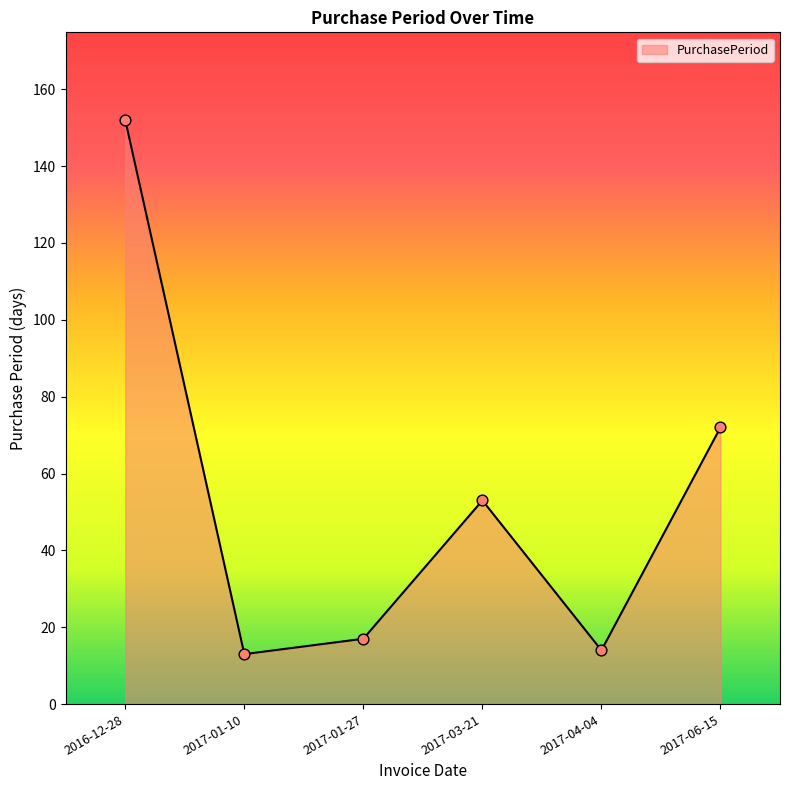

Which has a higher value, 2017-04-04 or 2017-06-15?

2017-06-15